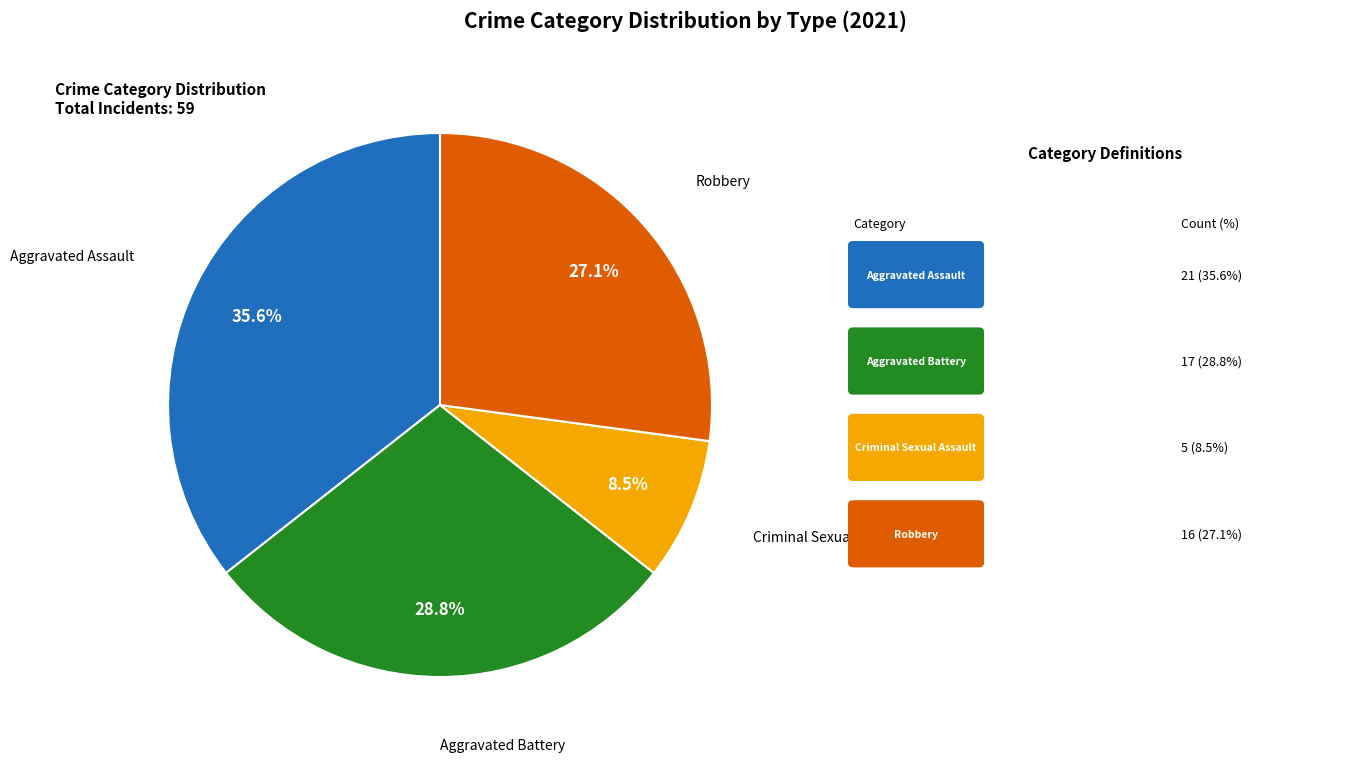

Is there a majority slice in this chart?

No